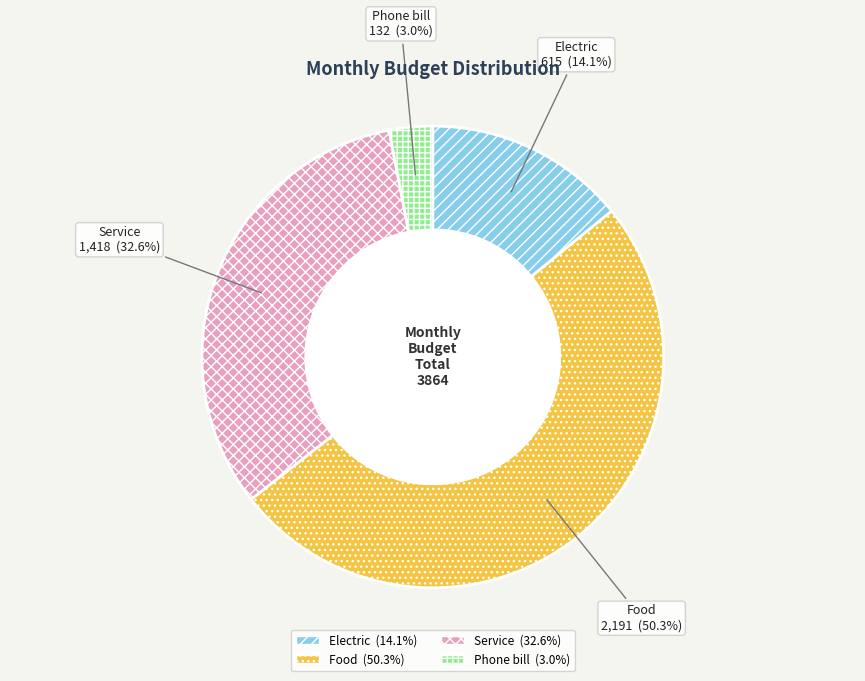

Is Food the majority of the pie?

Yes